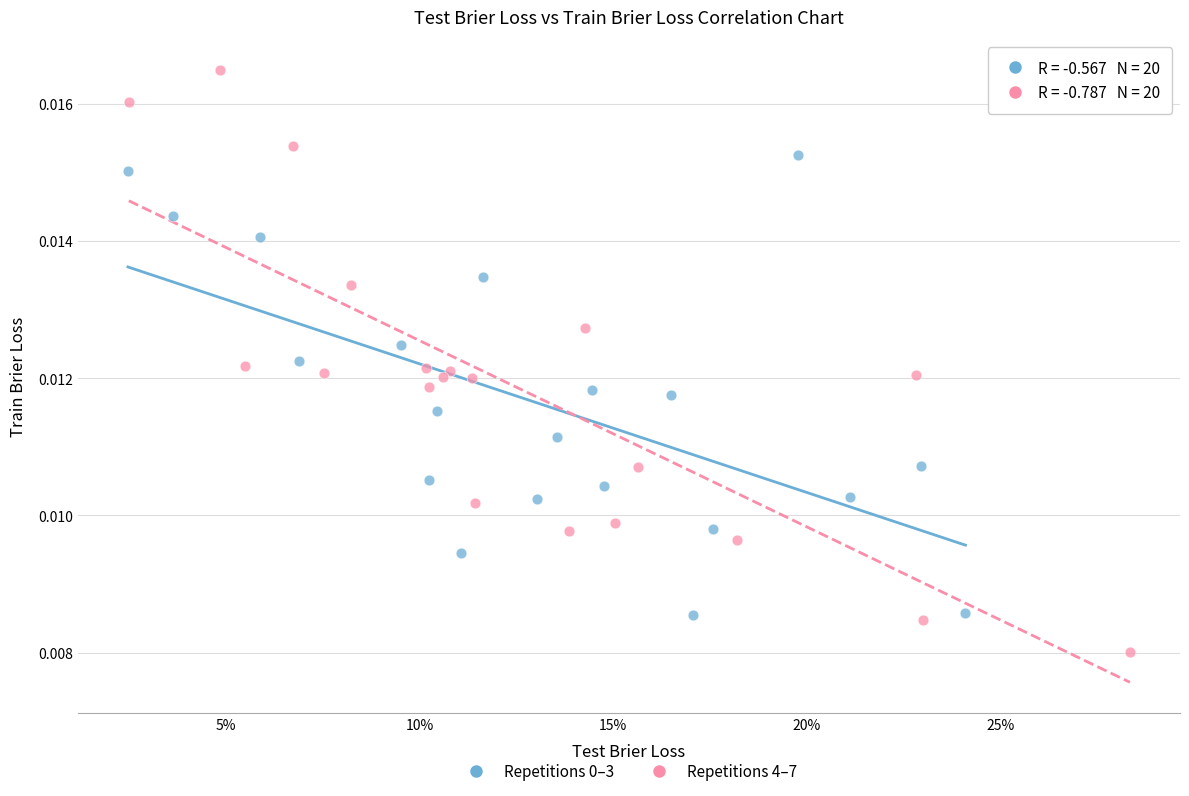

Which series has the largest Y range (max minus min)?

Repetitions 4–7